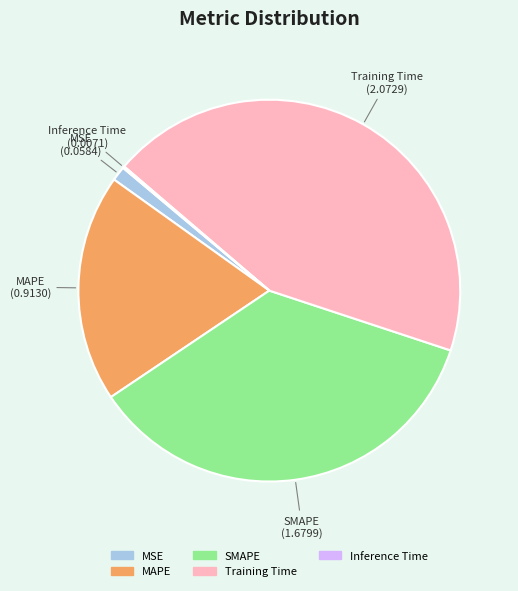

Between MSE and MAPE, which is larger?

MAPE